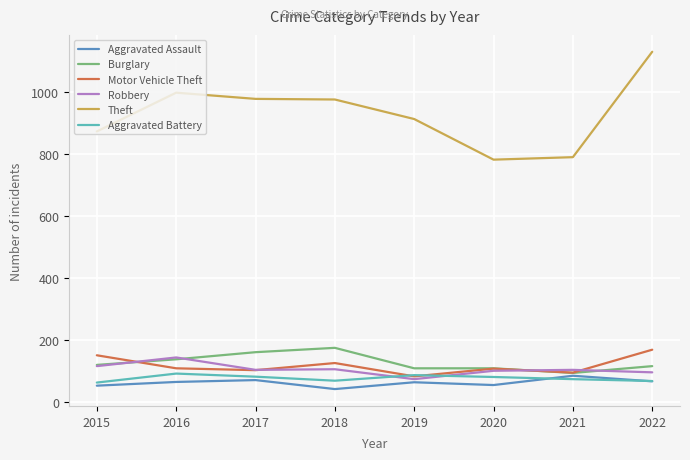

The value of Theft at 2020 is 783. True or false?

True